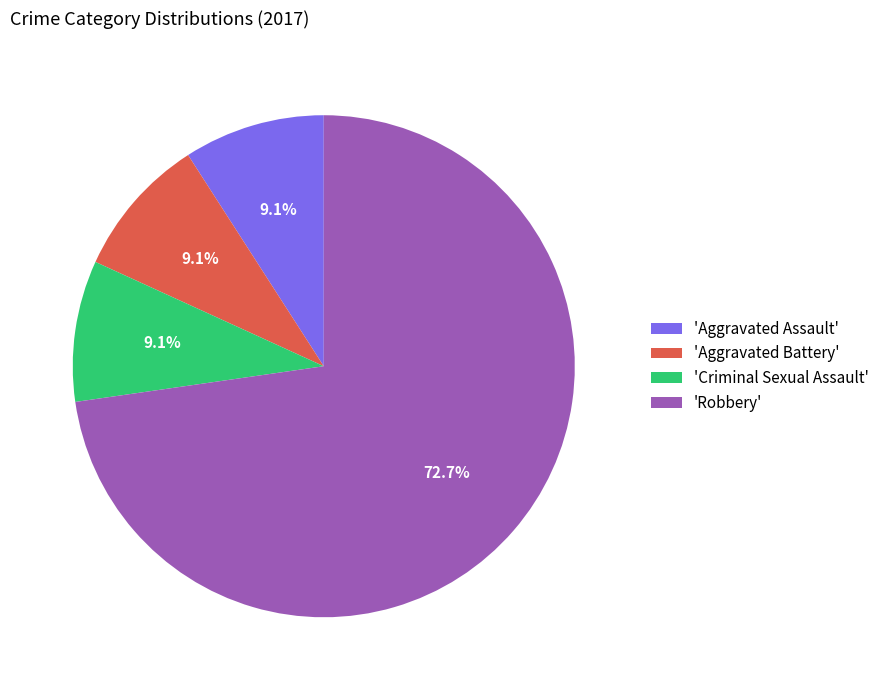

What is the largest slice in the pie chart?

'Robbery'